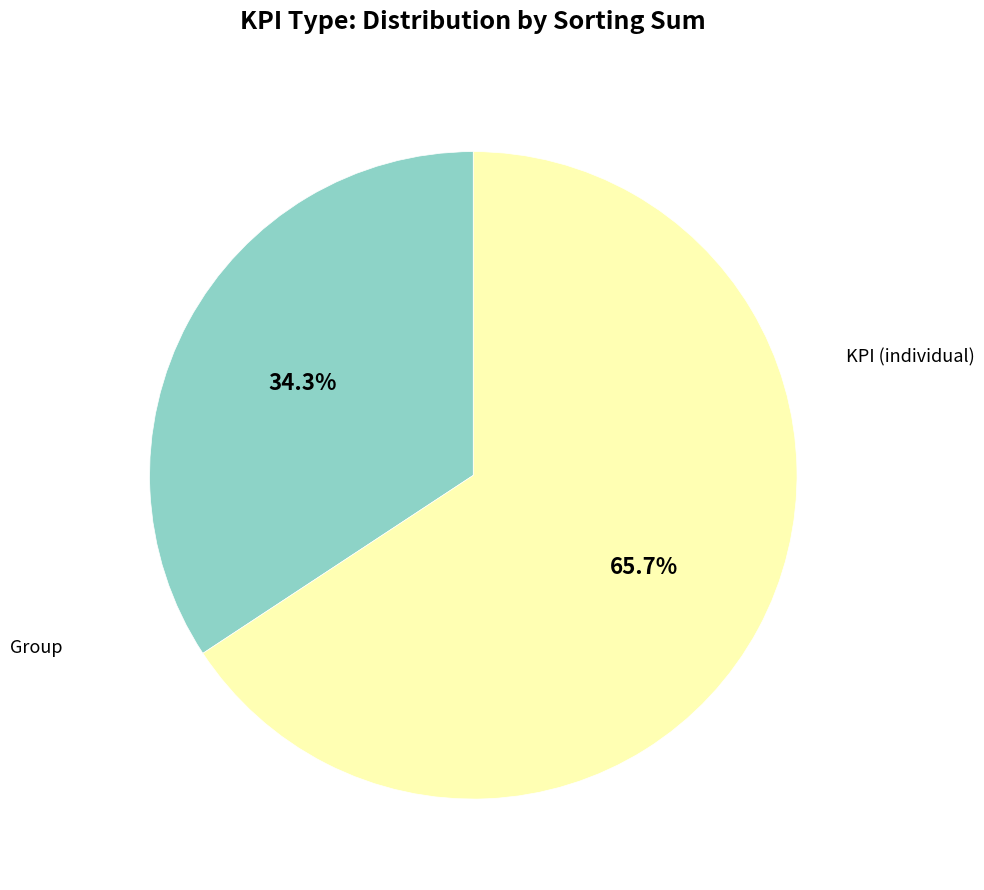

Does any single category account for the majority?

Yes